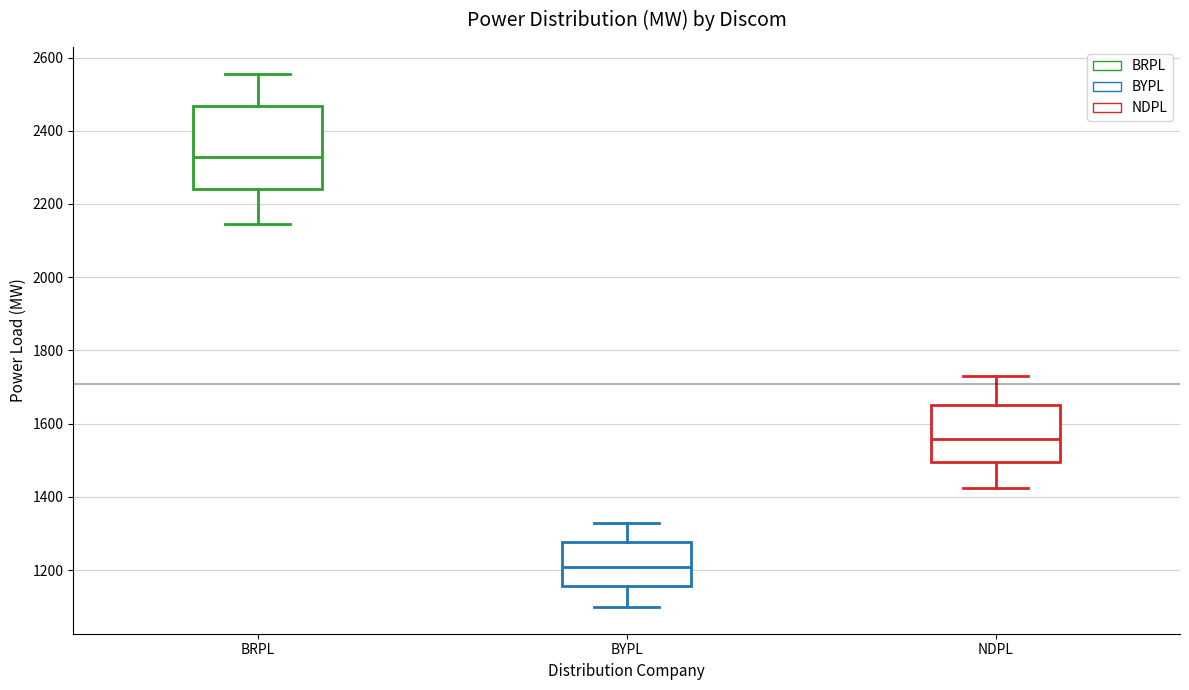

Reading left to right, read every box against the y-axis: the position of its median line, the range the box covers, and the ends of its whiskers. The values are not printed on the chart, so give them approximately, as read against the axis.

BRPL: median 2320, box 2240 to 2460, whiskers 2140 to 2560
BYPL: median 1200, box 1160 to 1280, whiskers 1100 to 1320
NDPL: median 1560, box 1500 to 1660, whiskers 1420 to 1740